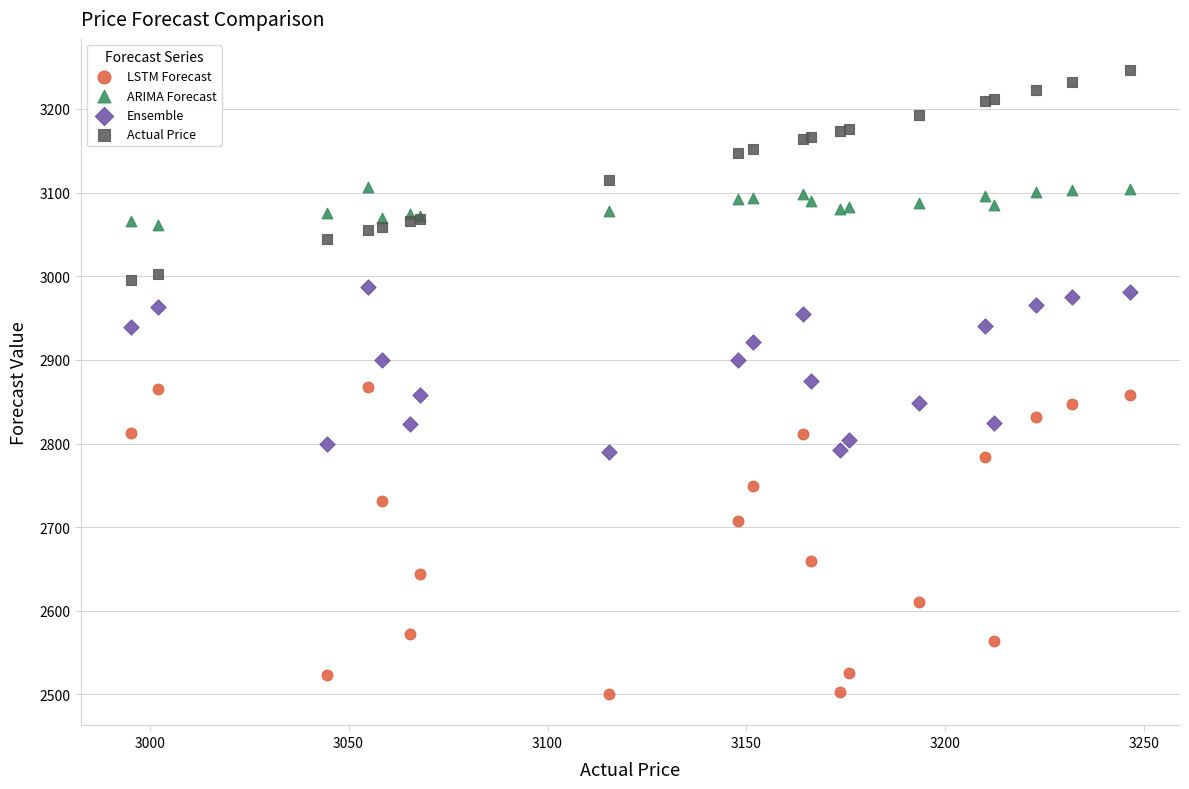

Which series reaches the maximum Y coordinate?

Actual Price